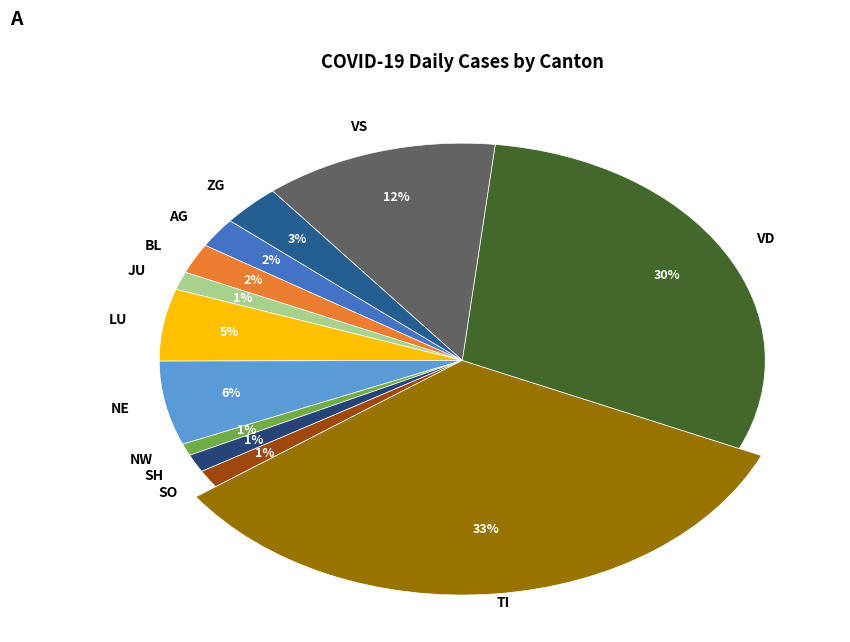

Is there a majority slice in this chart?

No